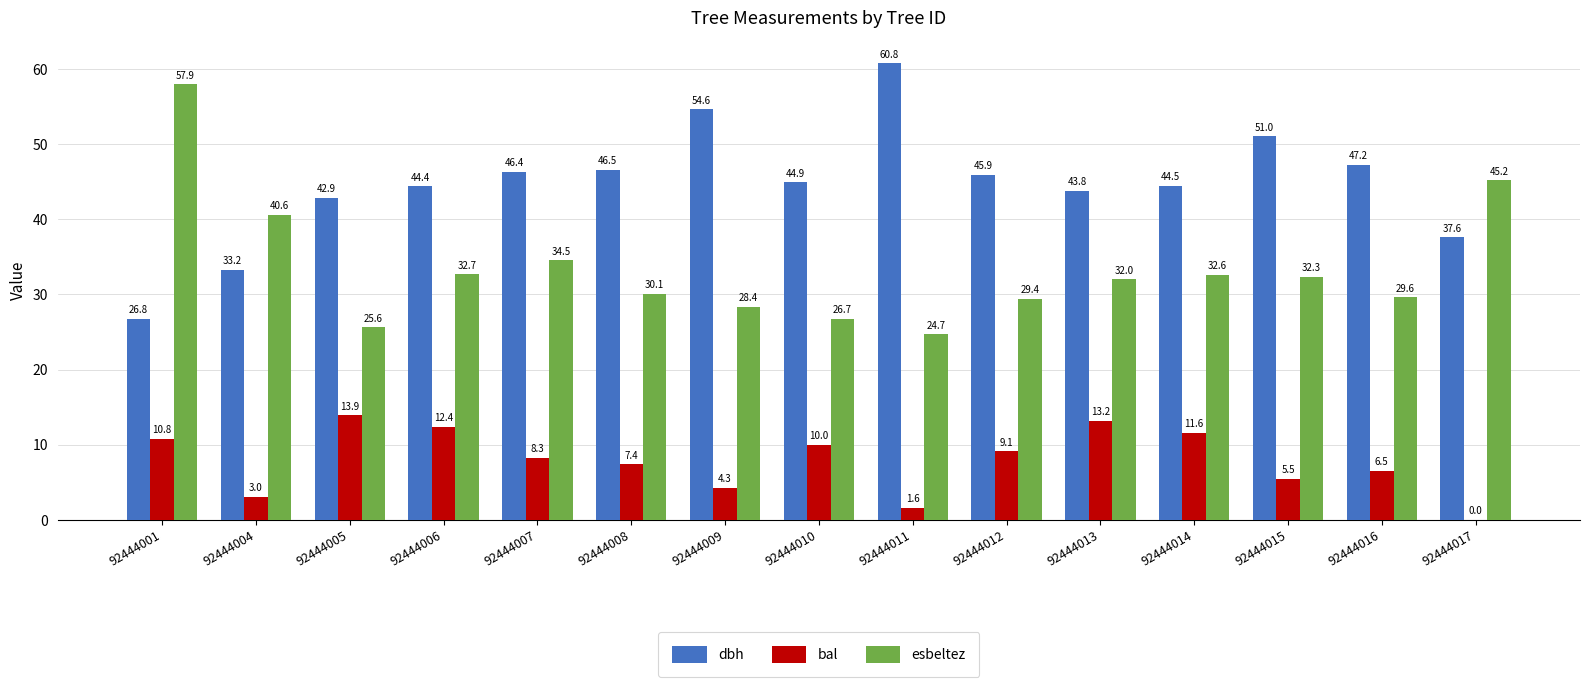

Which series changed the most between 92444005 and 92444007?

esbeltez